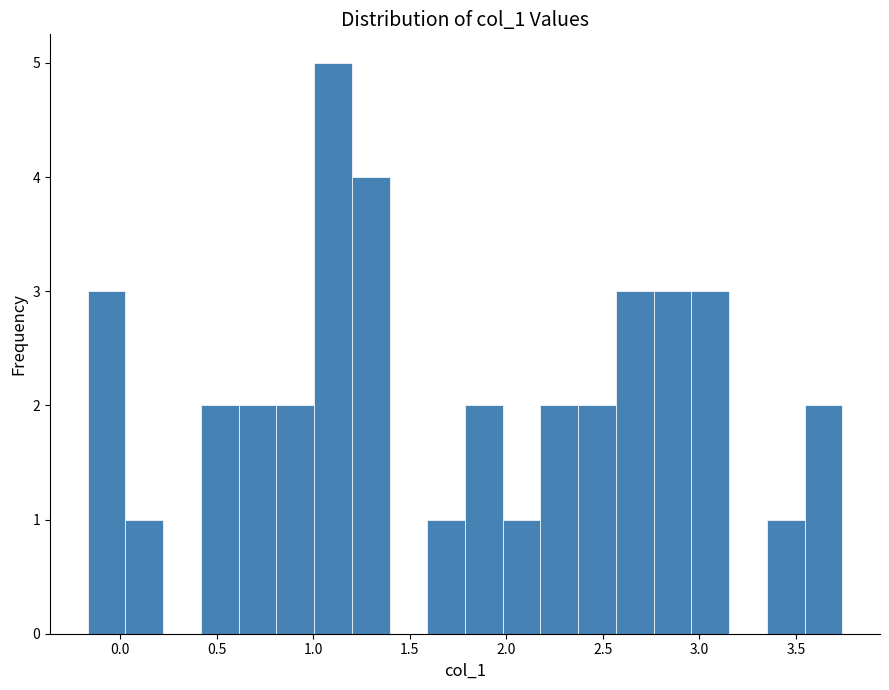

Around what value on the x-axis is the tallest bar? Give the approximate position of its centre, as read against the axis.

1.10